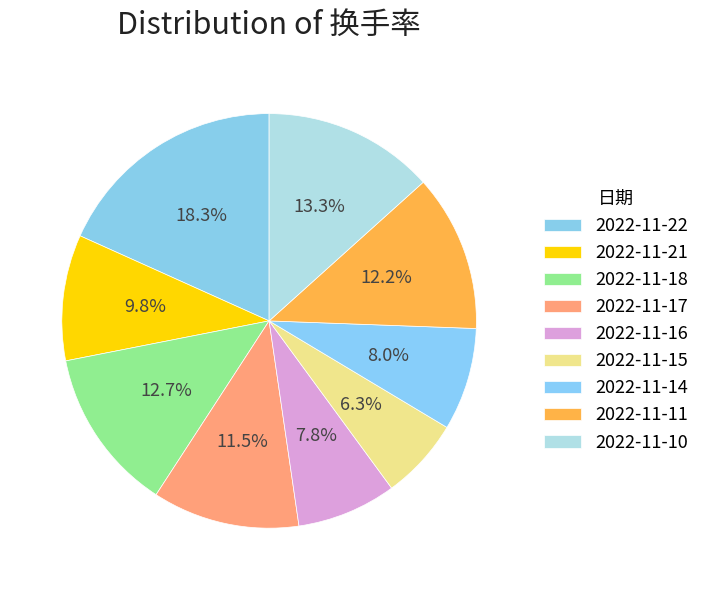

Is there a majority slice in this chart?

No